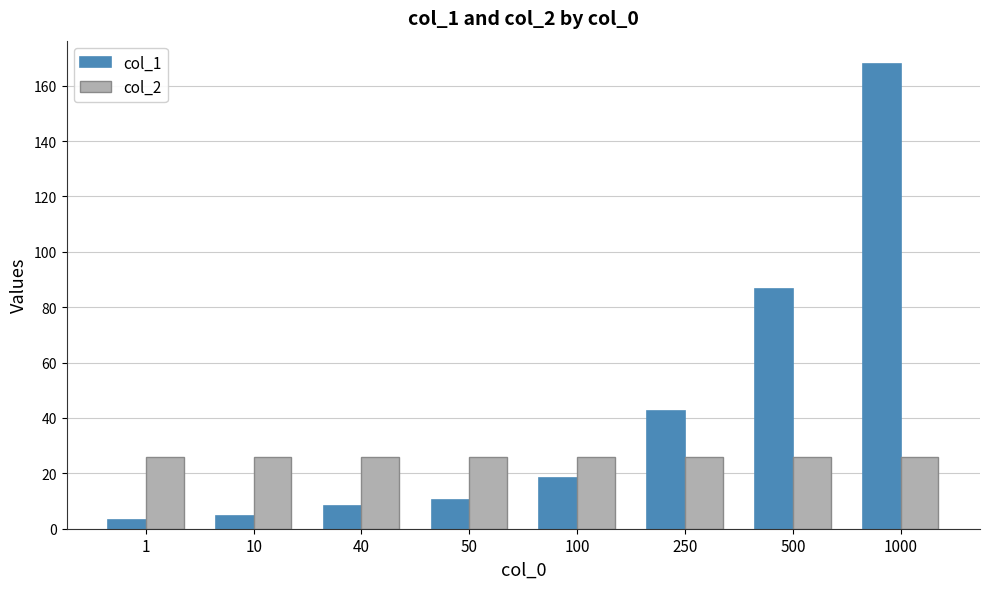

What is the value of the col_1 bar at the 1st from the left?

3.1